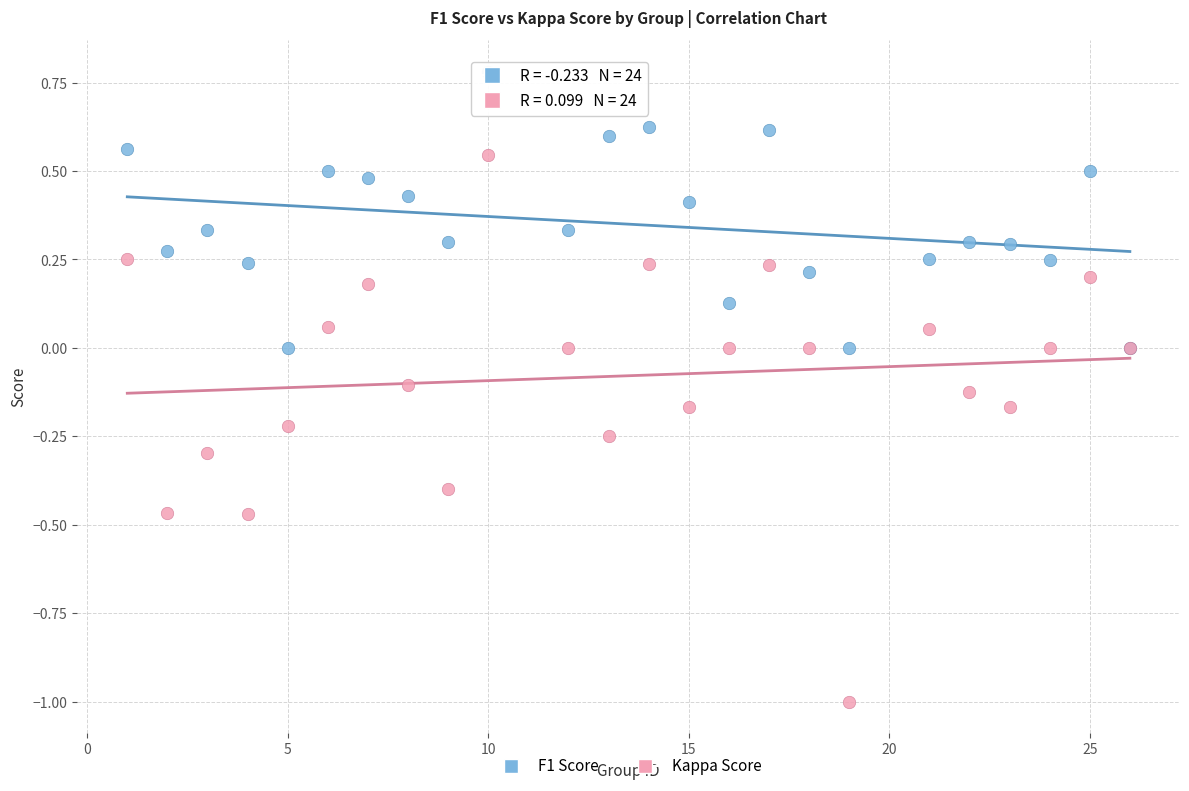

What are all the series names shown in the legend?

F1 Score, Kappa Score